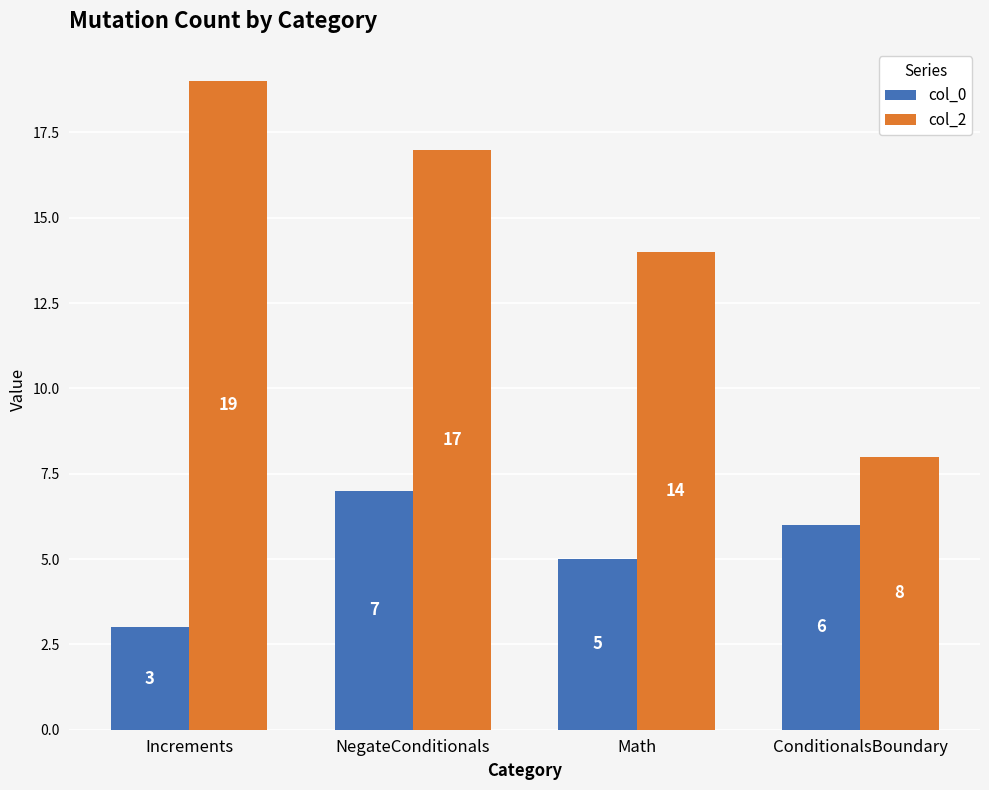

Between Math and ConditionalsBoundary, which series saw the biggest shift?

col_2